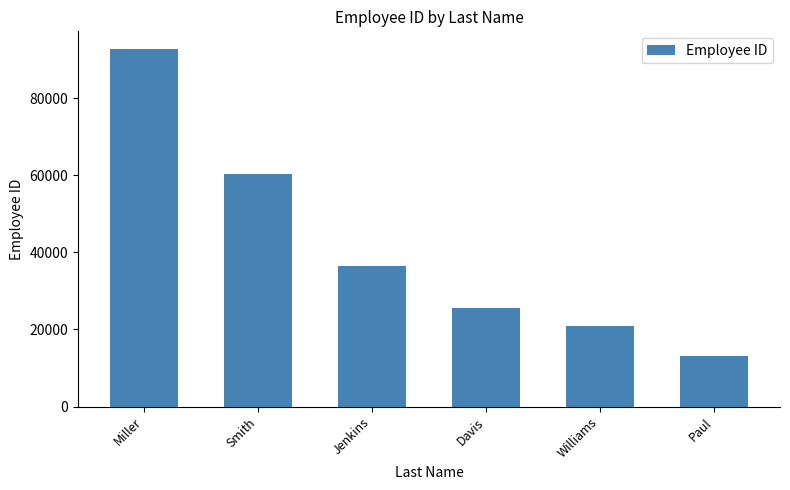

Rank the categories by value from lowest to highest.

Paul, Williams, Davis, Jenkins, Smith, Miller